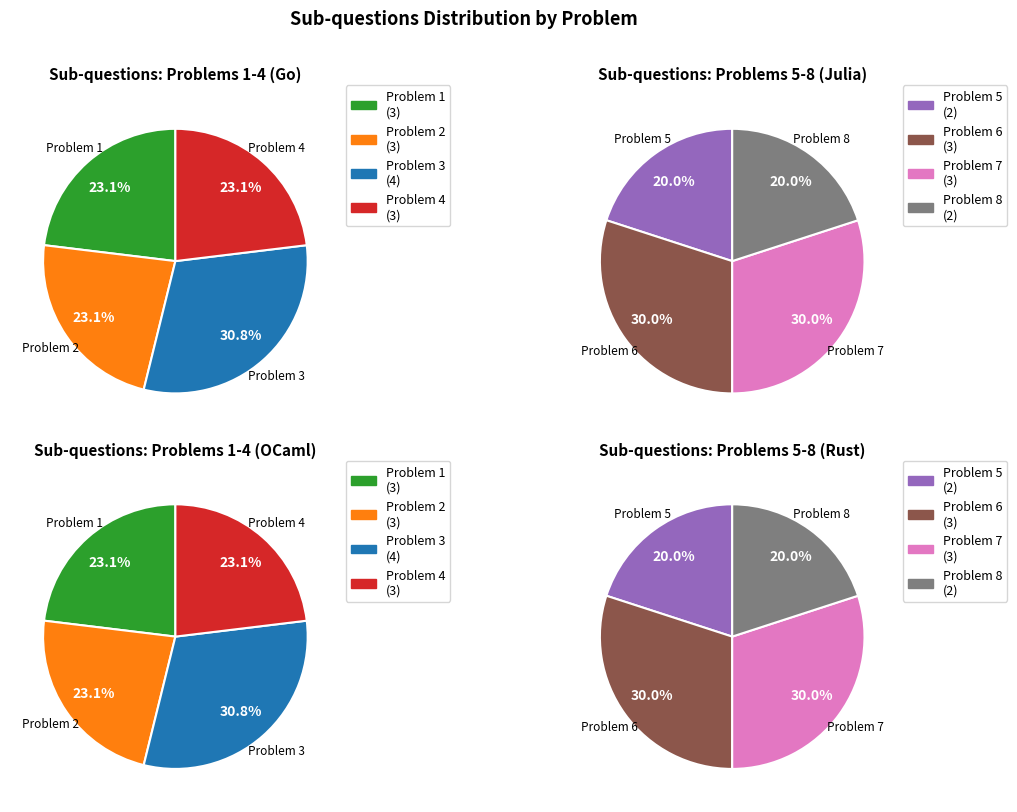

Which category has the smallest portion of the pie?

Problem 5